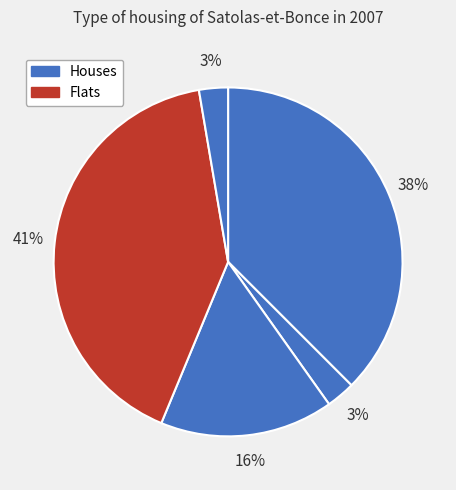

To the nearest percent, what is the difference between the largest and smallest slice percentages?

38%